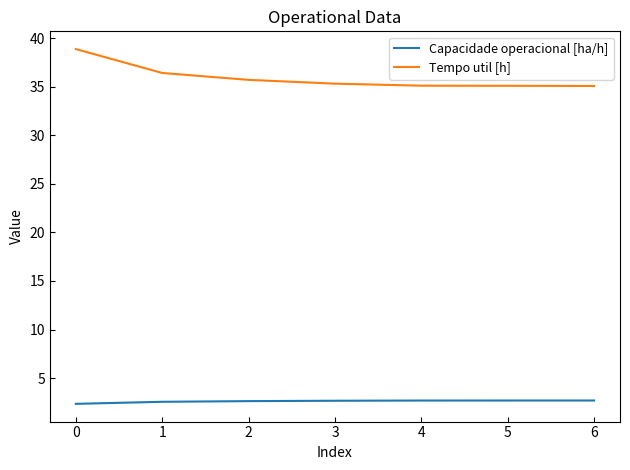

What is the smallest value displayed?

2.4